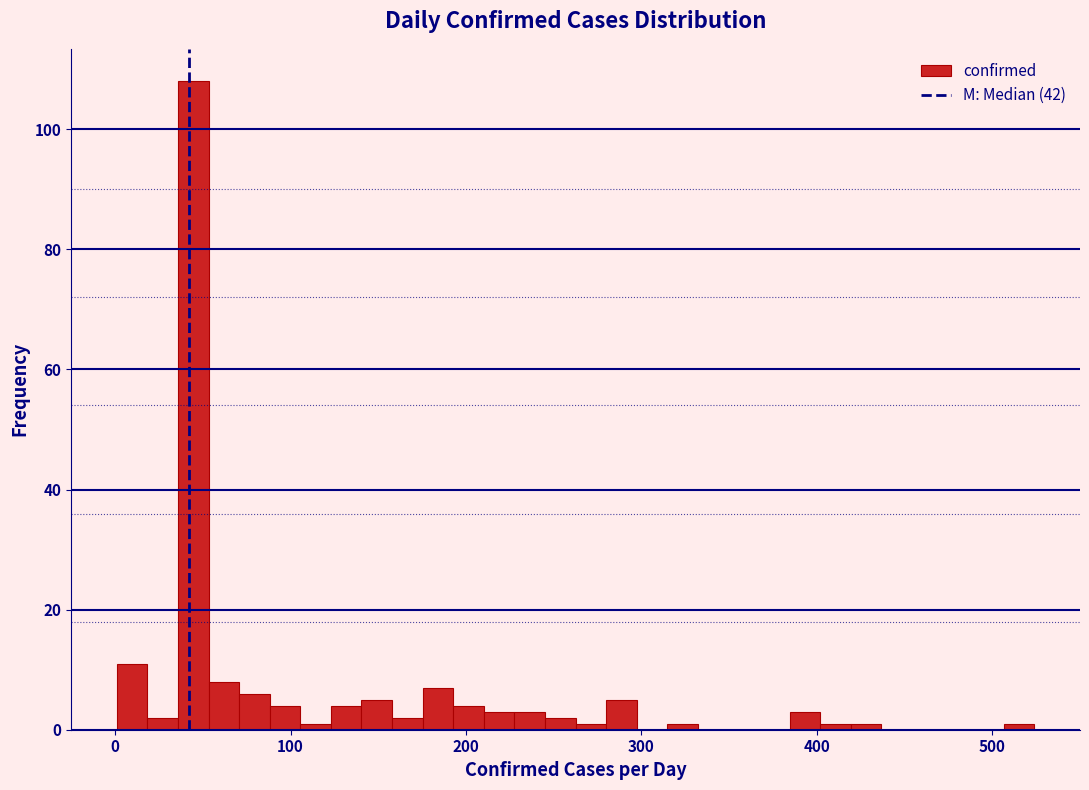

Around what value on the x-axis is the tallest bar? Give the approximate position of its centre, as read against the axis.

40